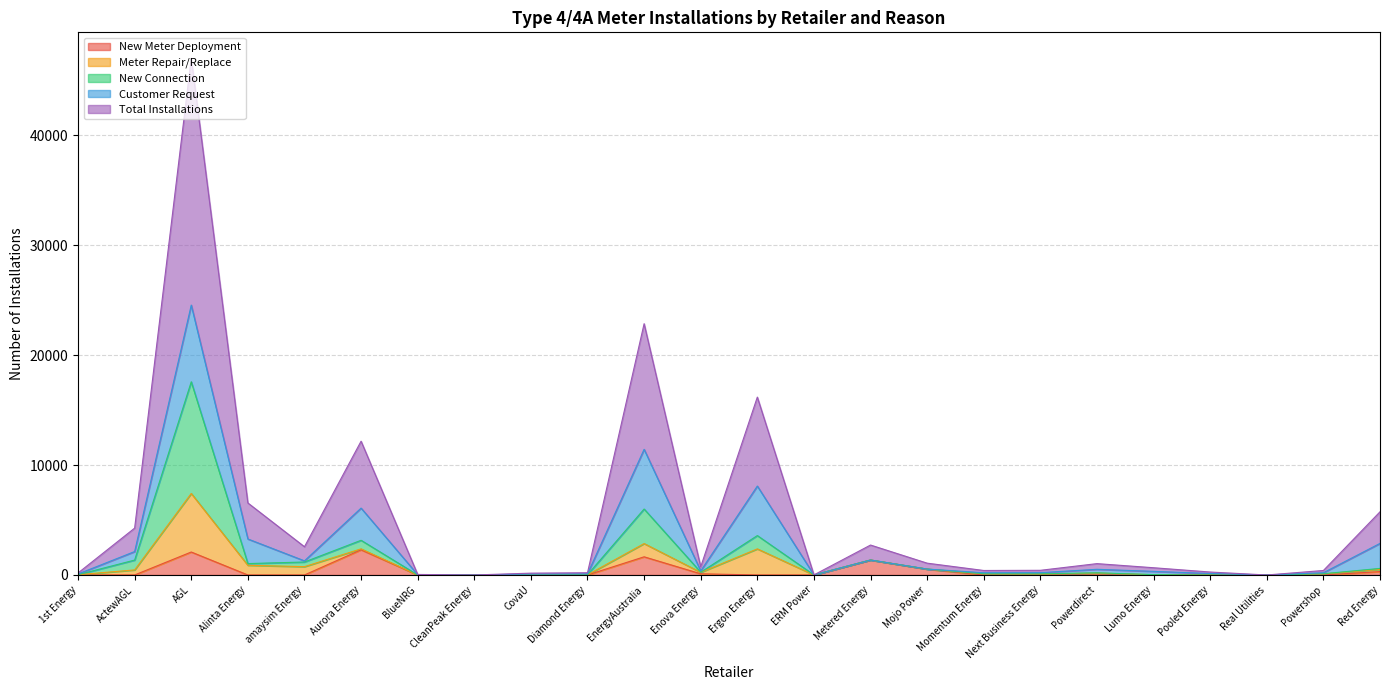

What position from the left is Metered Energy?

15